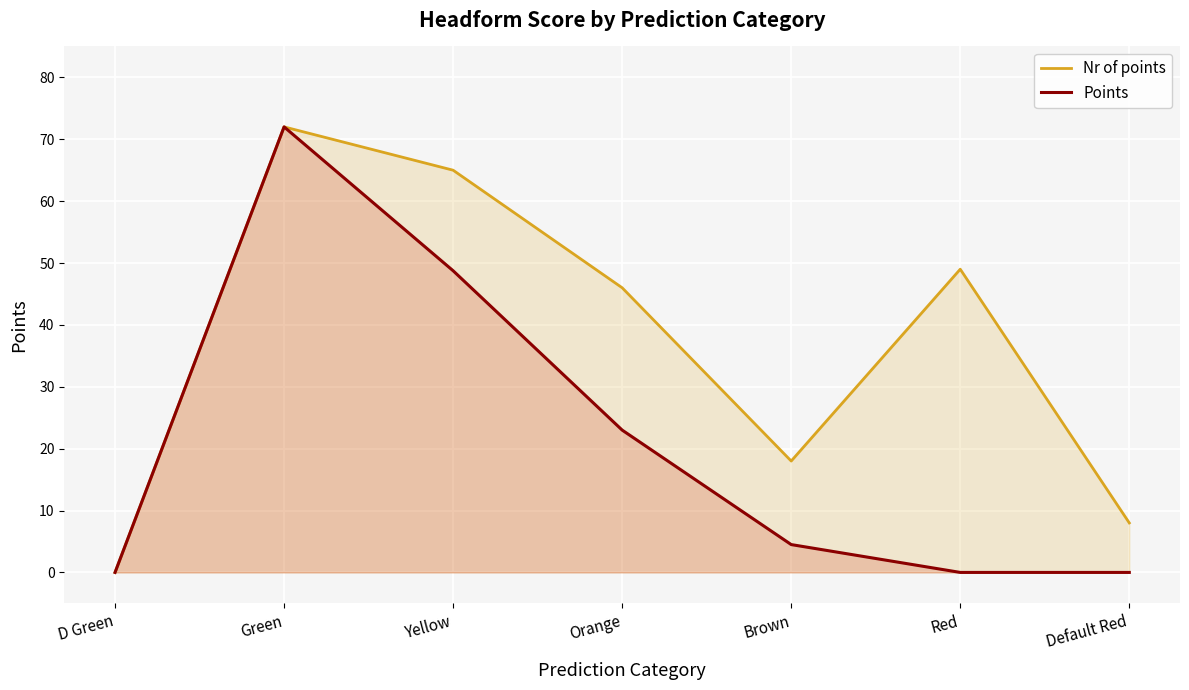

Which series has the widest spread of values?

Nr of points